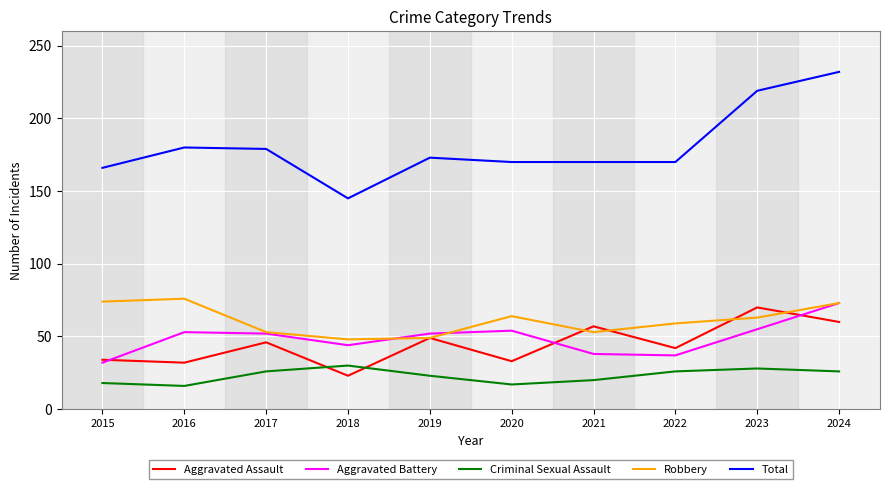

True or false: Aggravated Battery and Criminal Sexual Assault cross at least once.

False